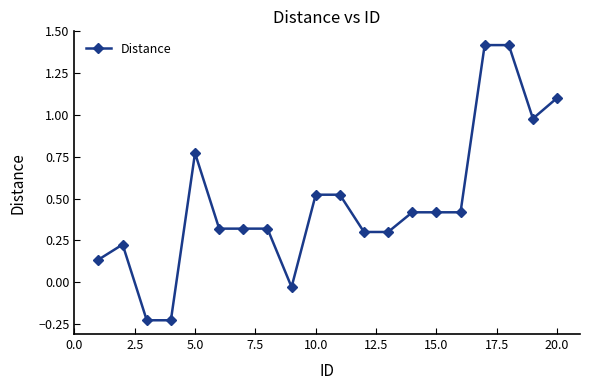

True or false: there are more than 1 points higher than both neighbors.

True